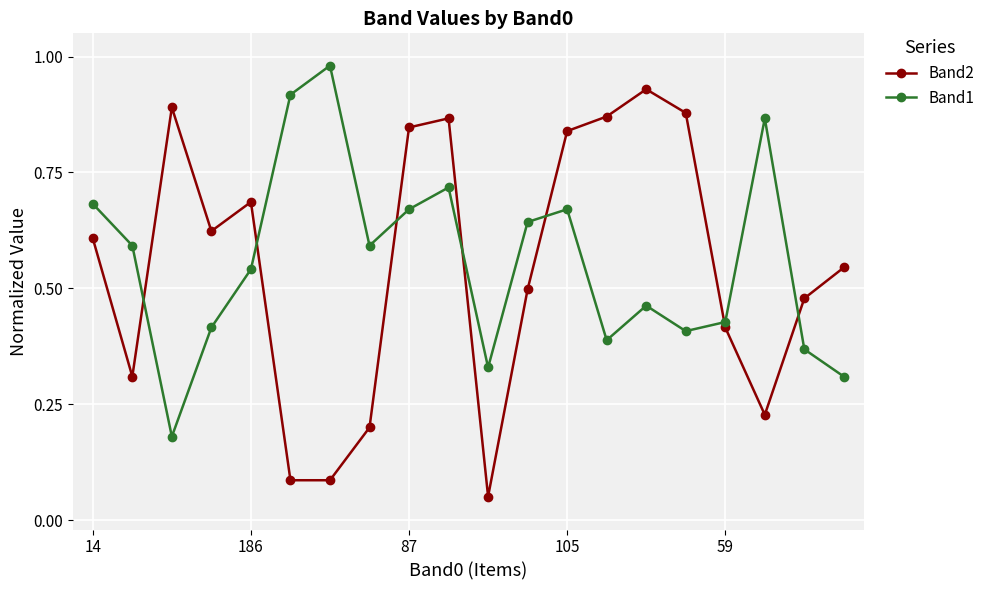

List the series in order of their peak value, lowest first.

Band2, Band1